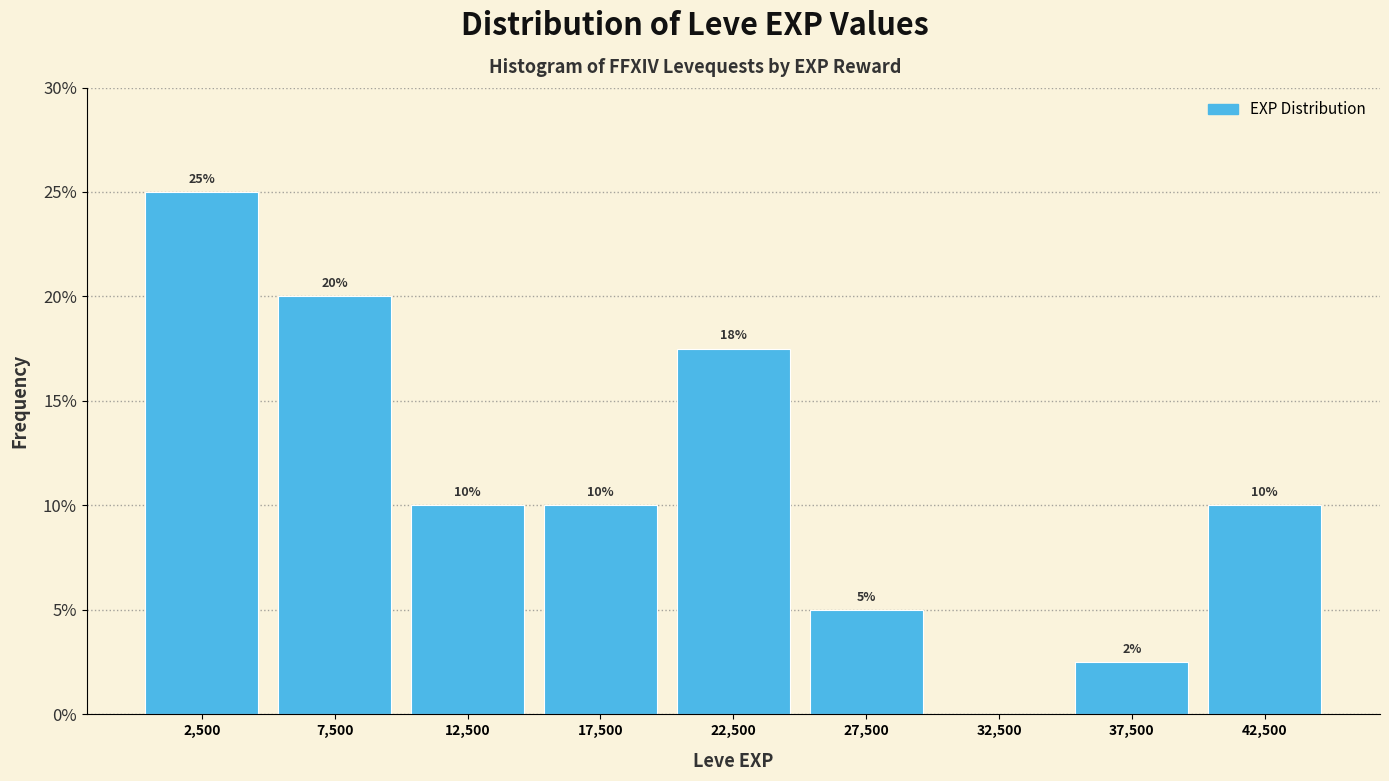

Over which range of the x-axis is the bar tallest?

0 to 5000